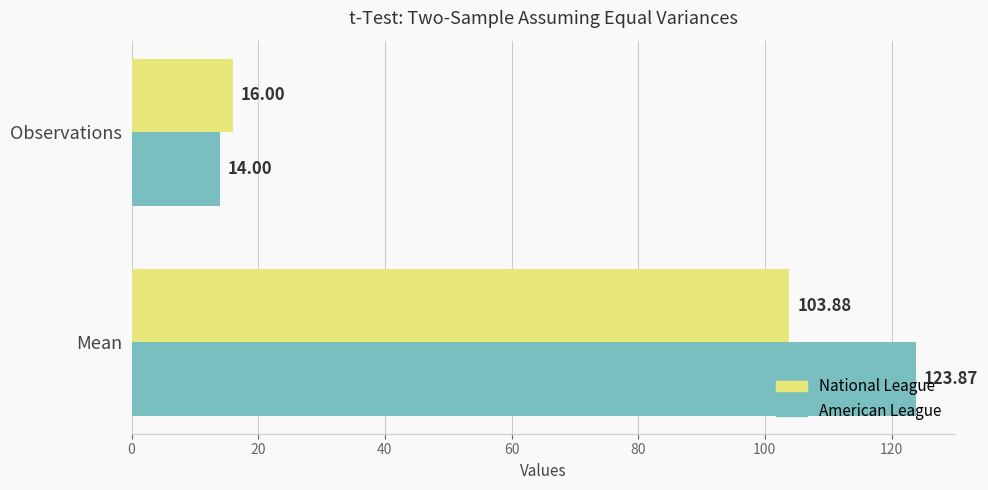

Rank the series by their maximum value, from highest to lowest.

American League, National League